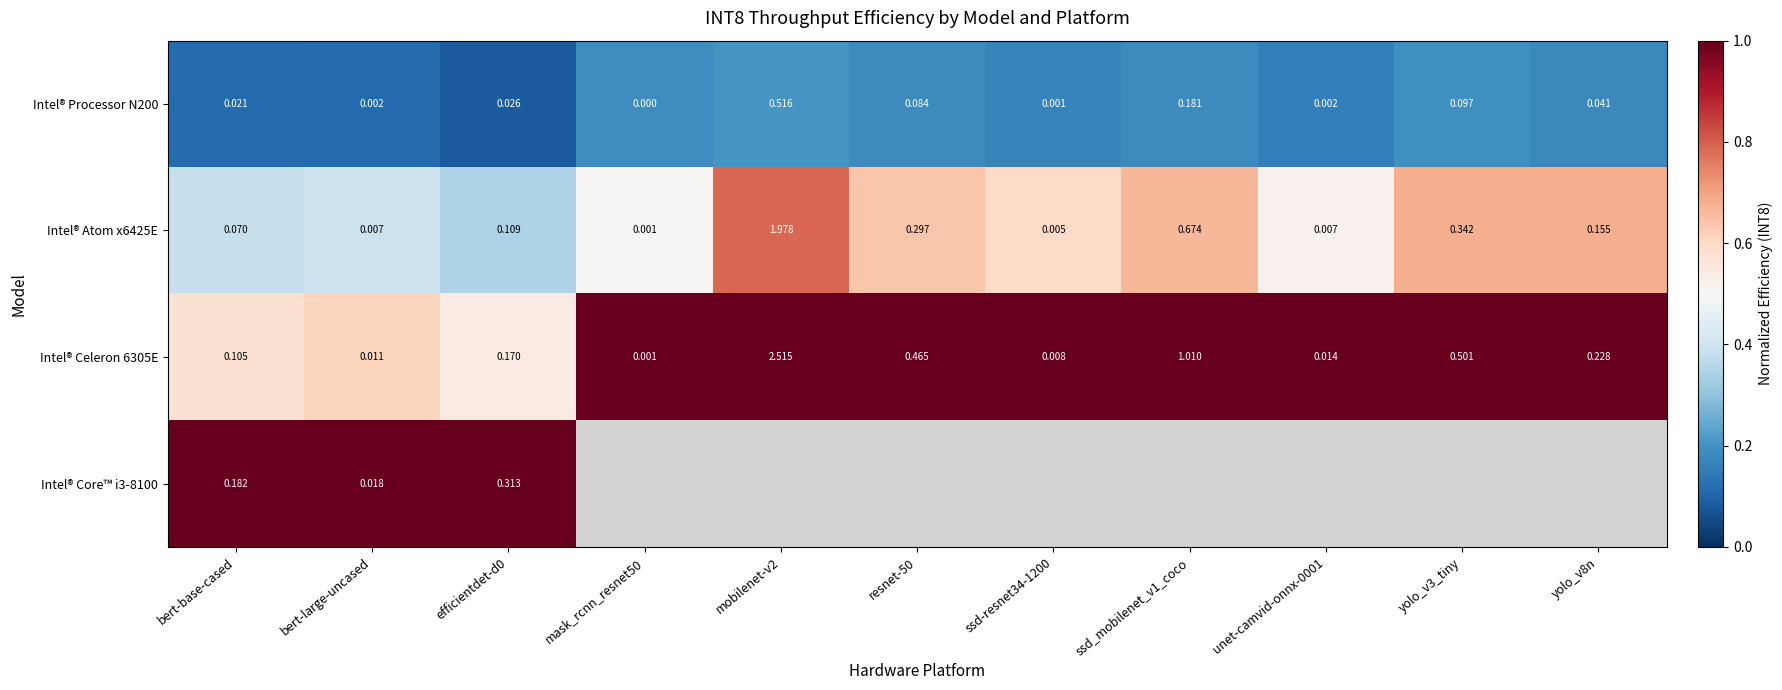

Is the value of Intel® Atom x6425E at ssd_mobilenet_v1_coco greater than the value of Intel® Celeron 6305E at yolo_v3_tiny?

Yes